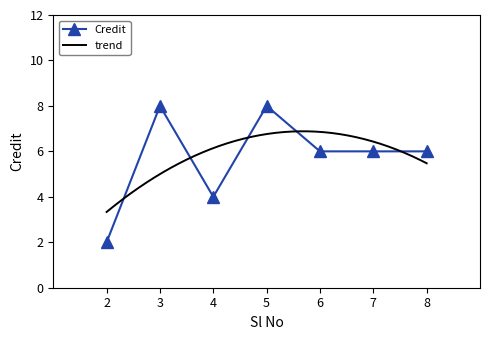

What is the difference between the maximum and minimum values?

6